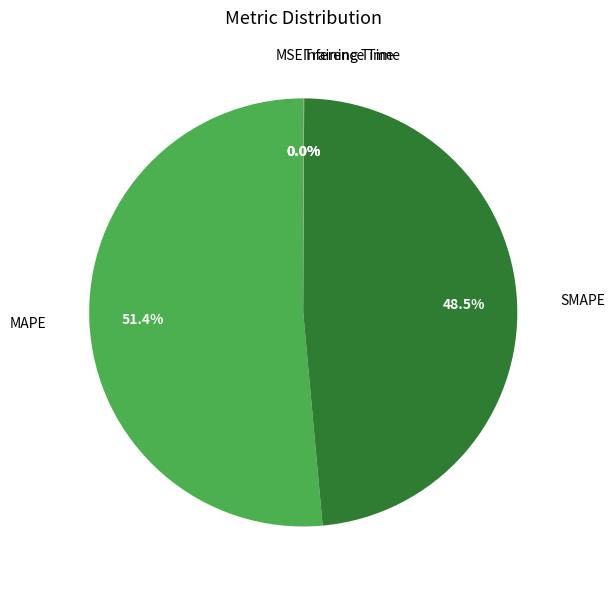

What is the majority slice?

MAPE